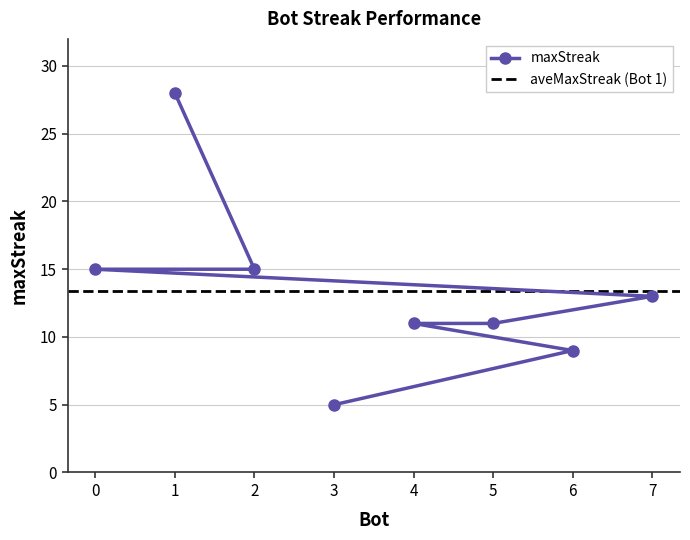

What is the smallest value displayed?

5